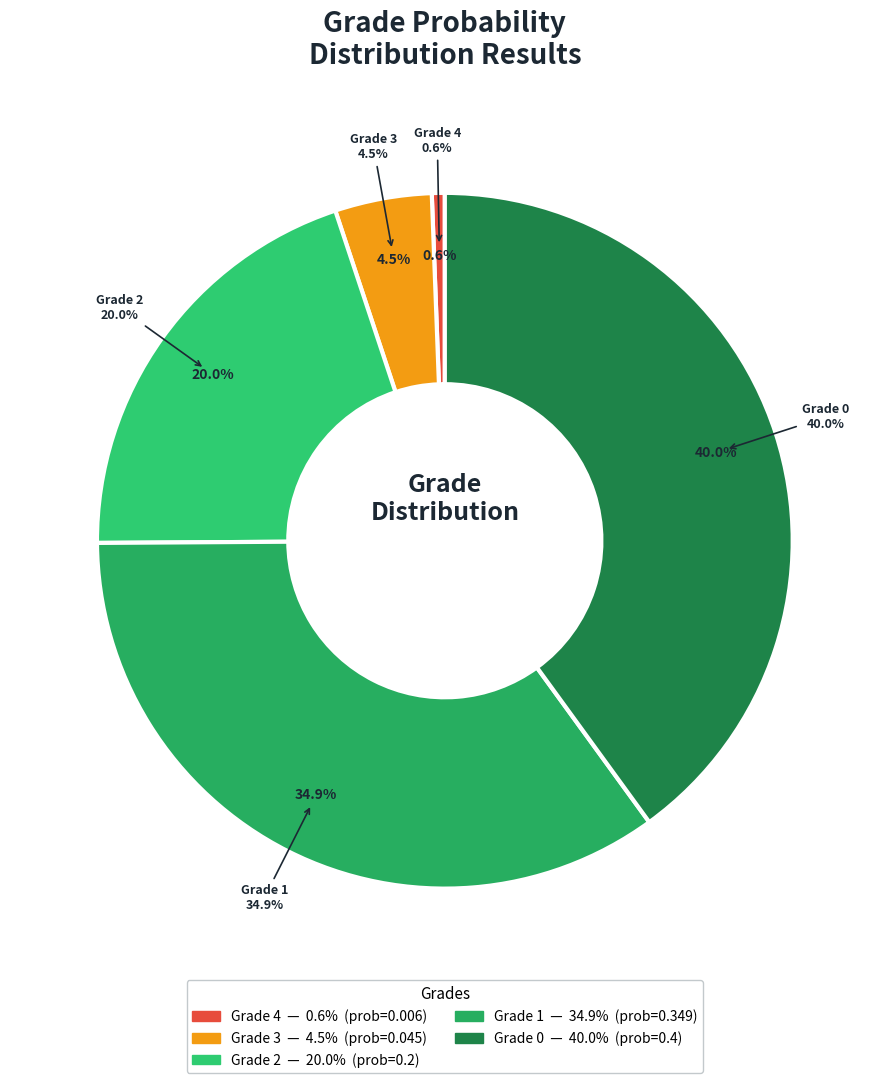

What is the change in value from 2 to 1?

+0.1